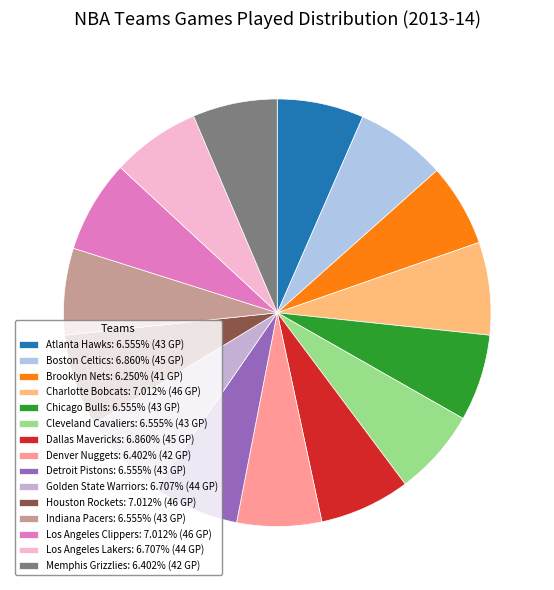

How many segments does this pie chart have?

15